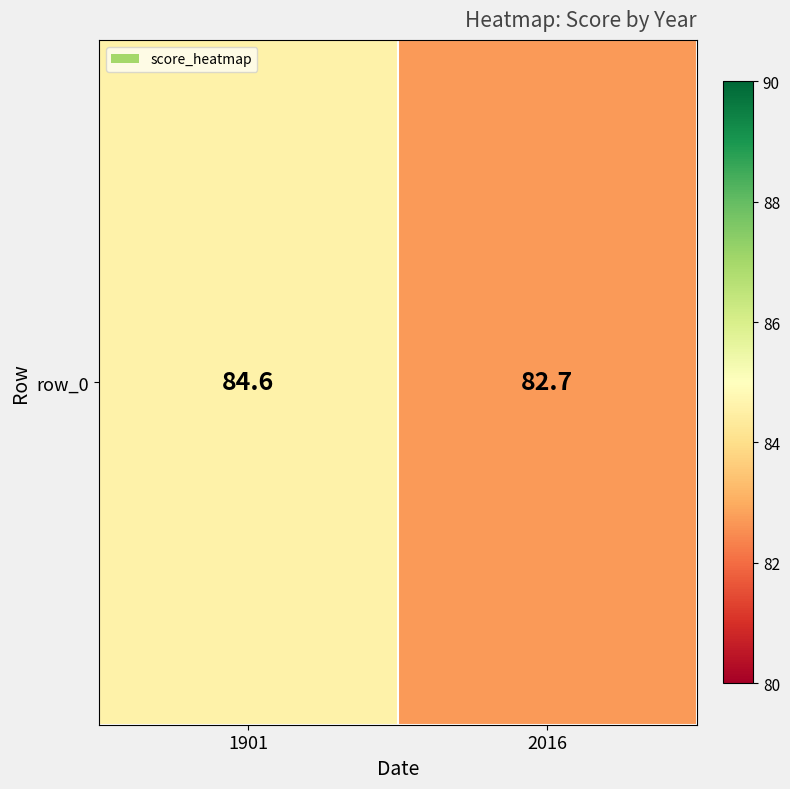

Reading right to left, transcribe all the data shown in this chart.

2016=82.7	1901=84.6